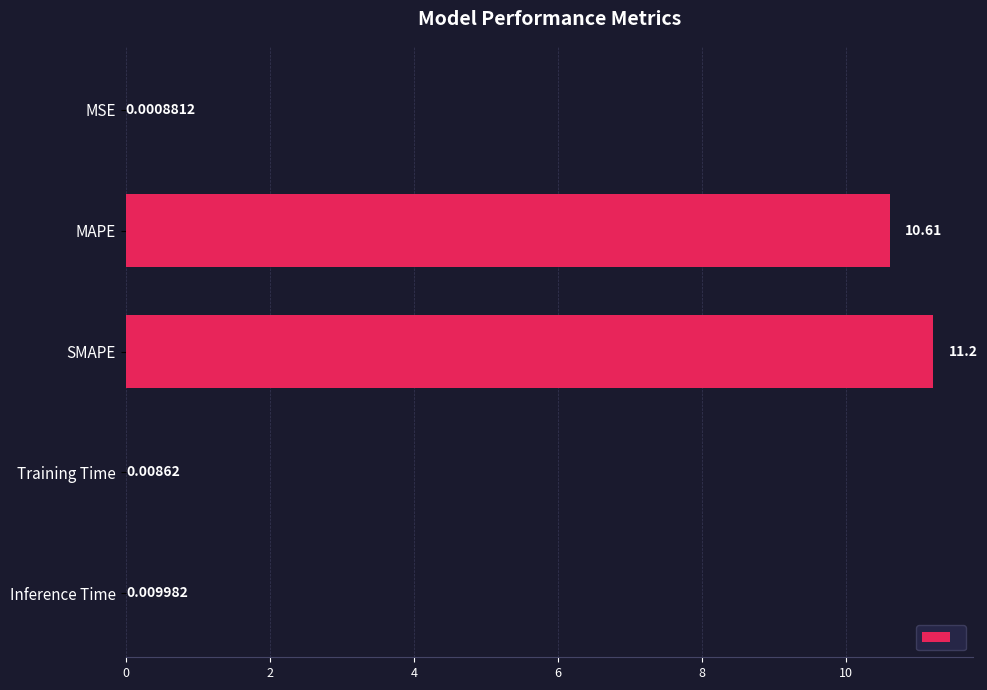

What is the ratio of the value at MAPE to the value at SMAPE?

0.9